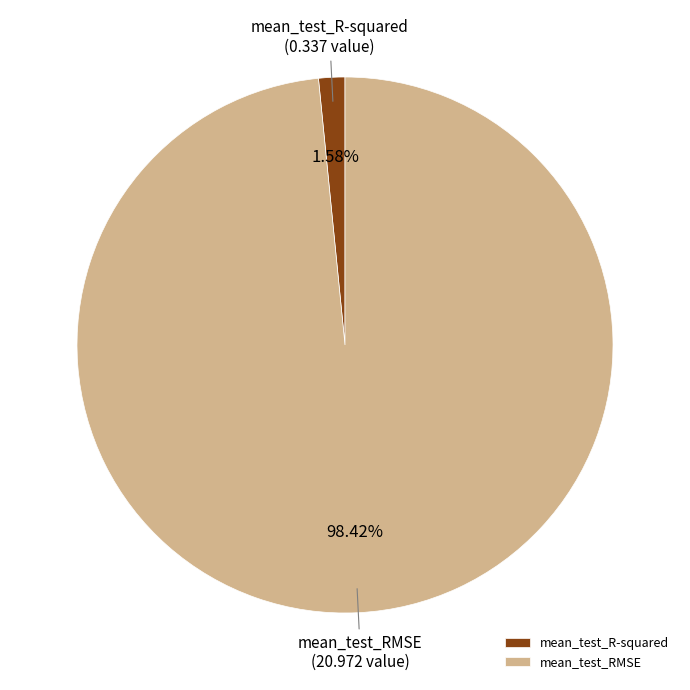

Count the number of slices in the pie.

2